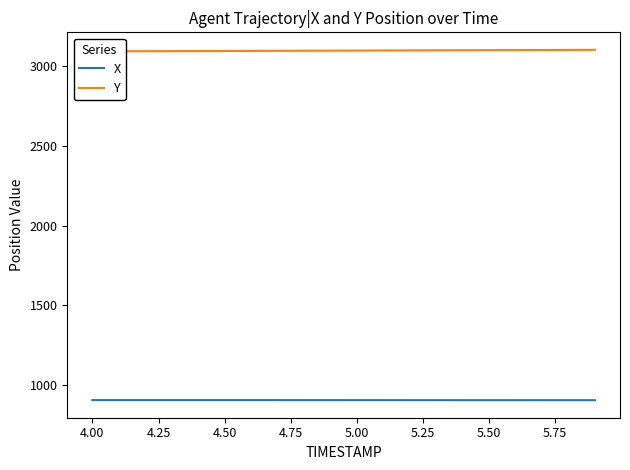

What is the lowest value of the X series?

903.9